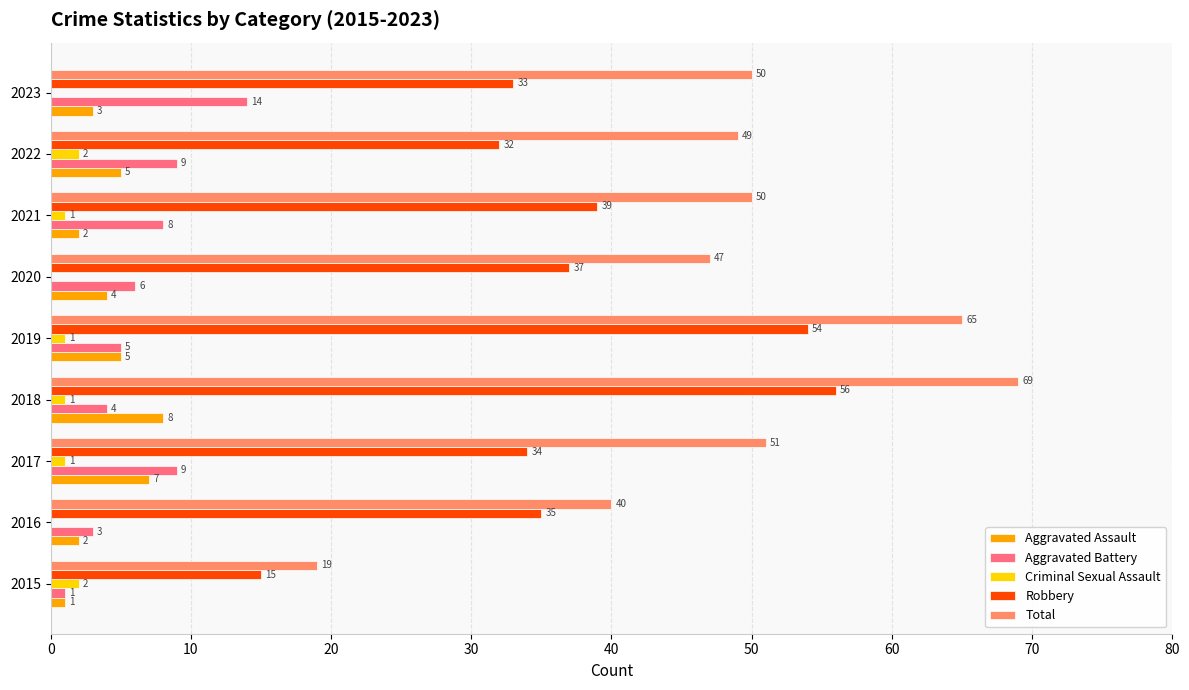

What are all the series names shown in the legend?

Aggravated Assault, Aggravated Battery, Criminal Sexual Assault, Robbery, Total